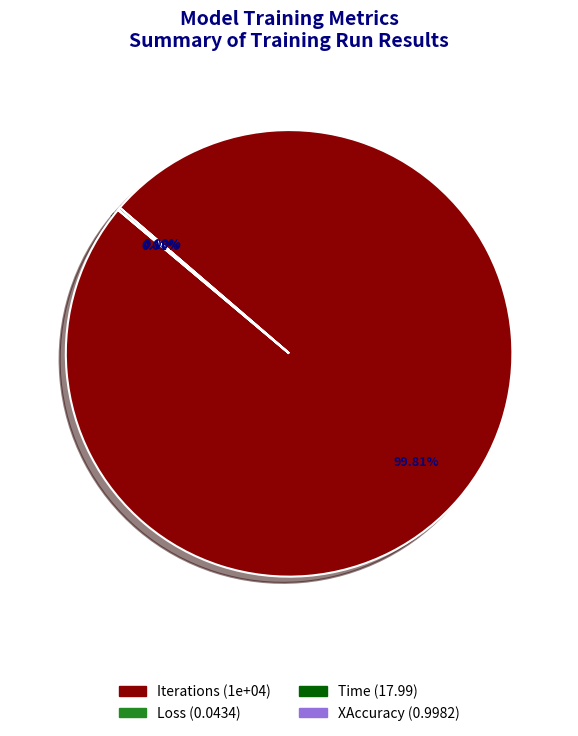

Which category accounts for the majority?

Iterations